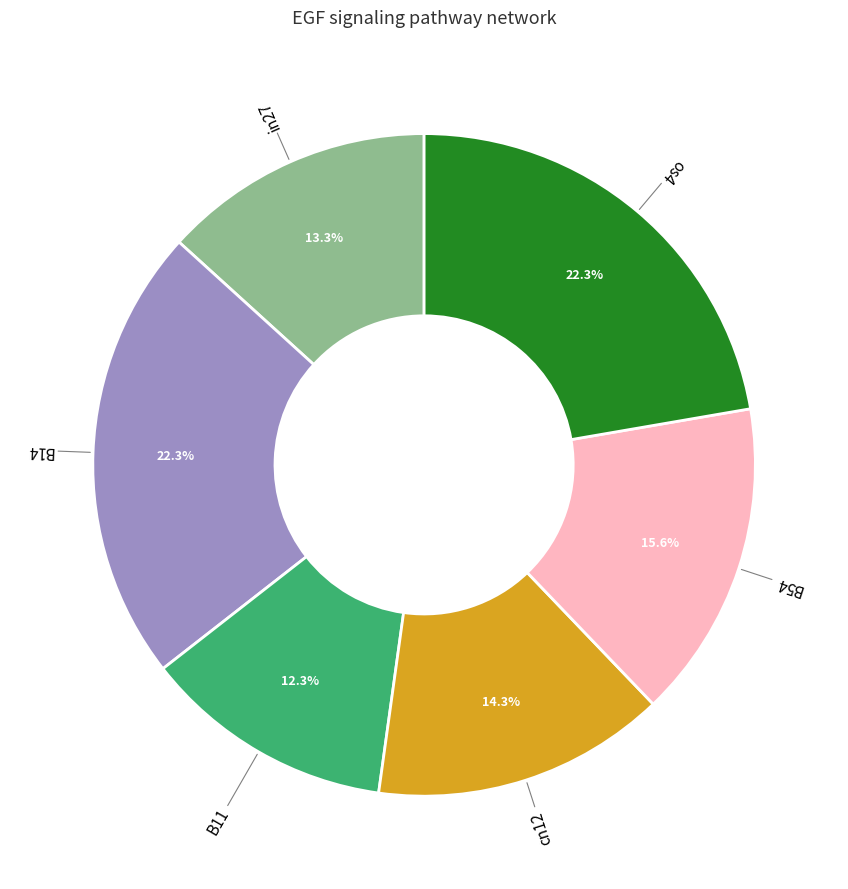

Count the number of slices in the pie.

6